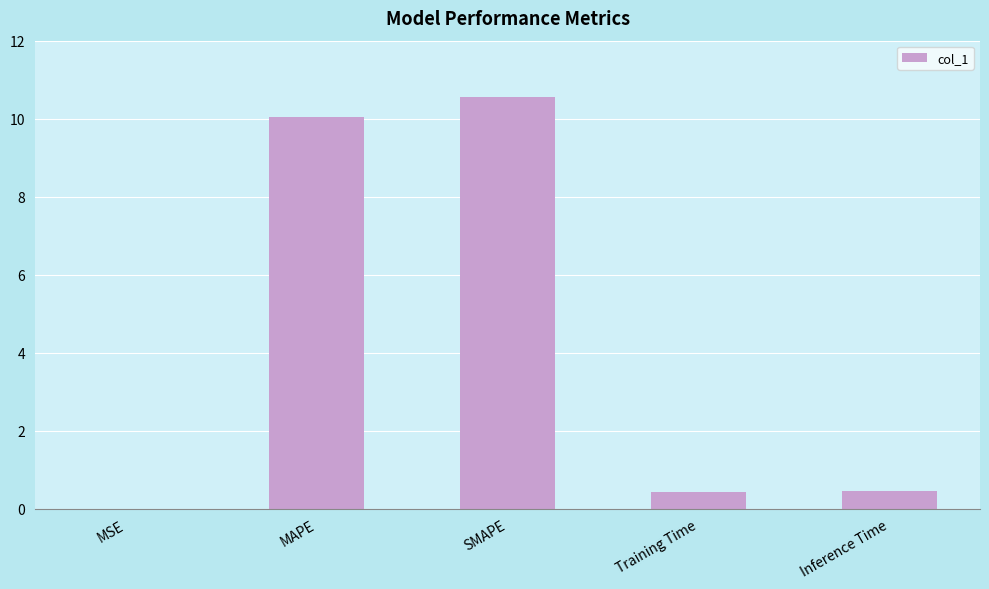

Is it true that the value at SMAPE is 10.6?

True